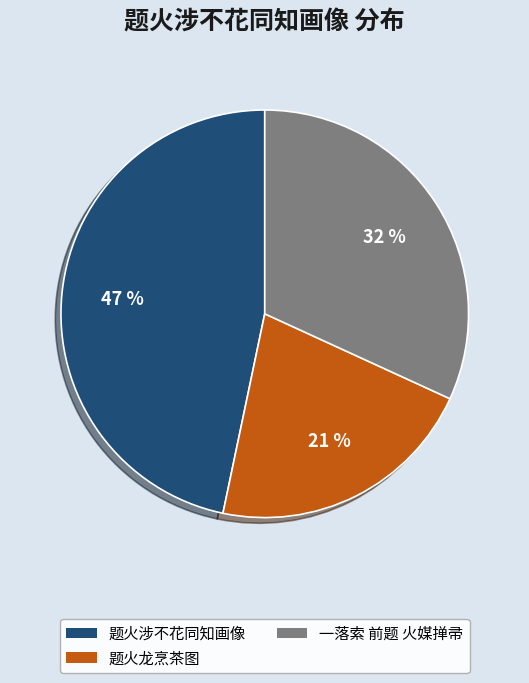

The 一落索 前题 火媒掸帚 slice represents 32% of the pie. True or false?

True